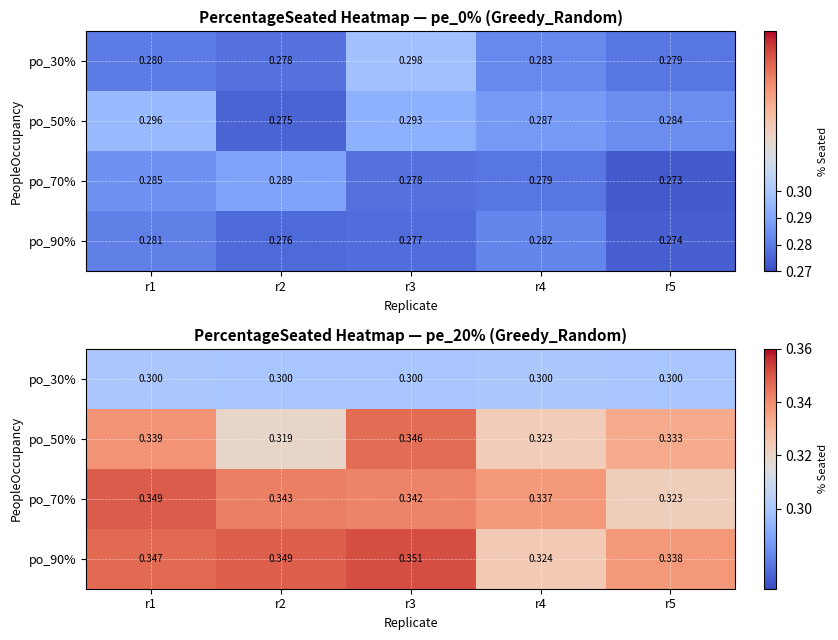

What is the smallest value displayed?

0.3